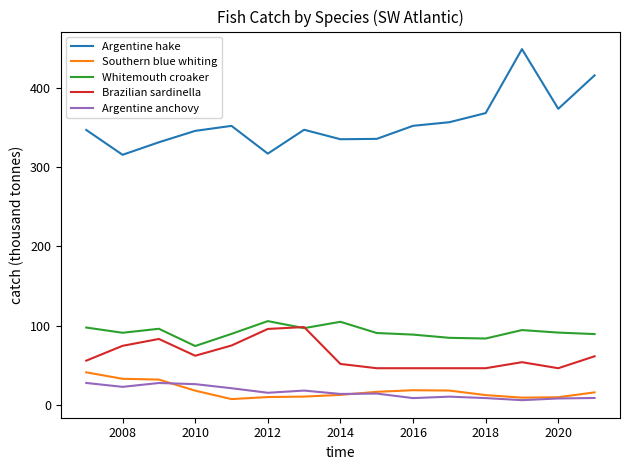

What are all the series names shown in the legend?

Argentine hake, Southern blue whiting, Whitemouth croaker, Brazilian sardinella, Argentine anchovy